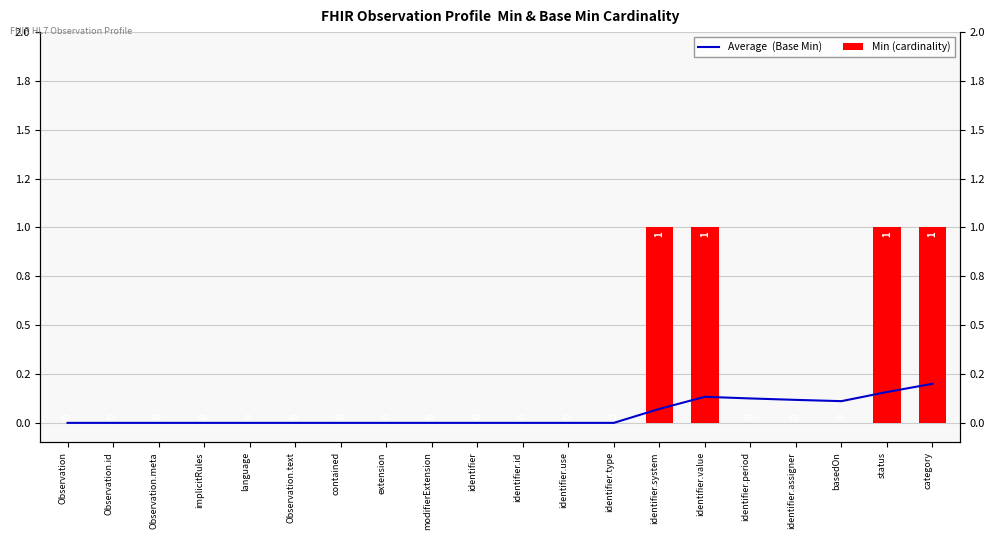

Which series has the largest total across all categories?

Min (cardinality)